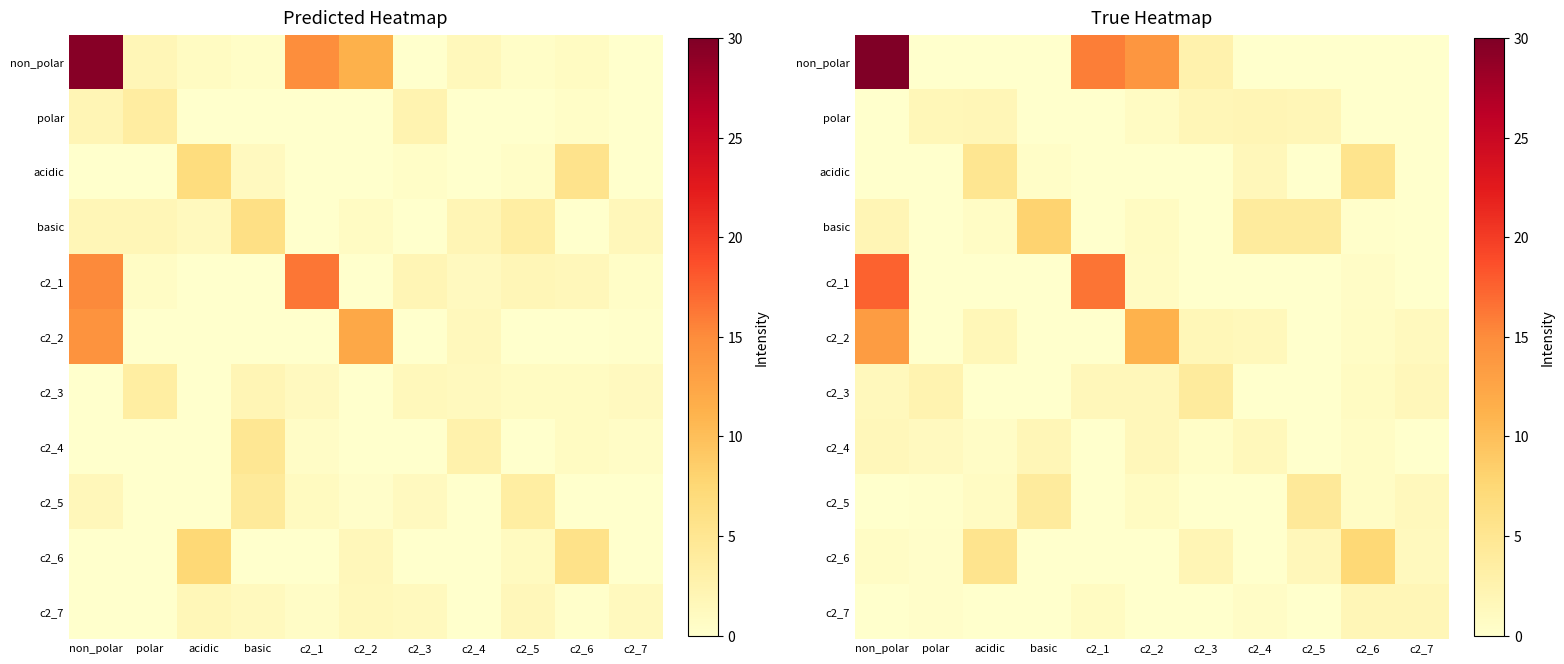

Which category has the lowest value across all series?

polar